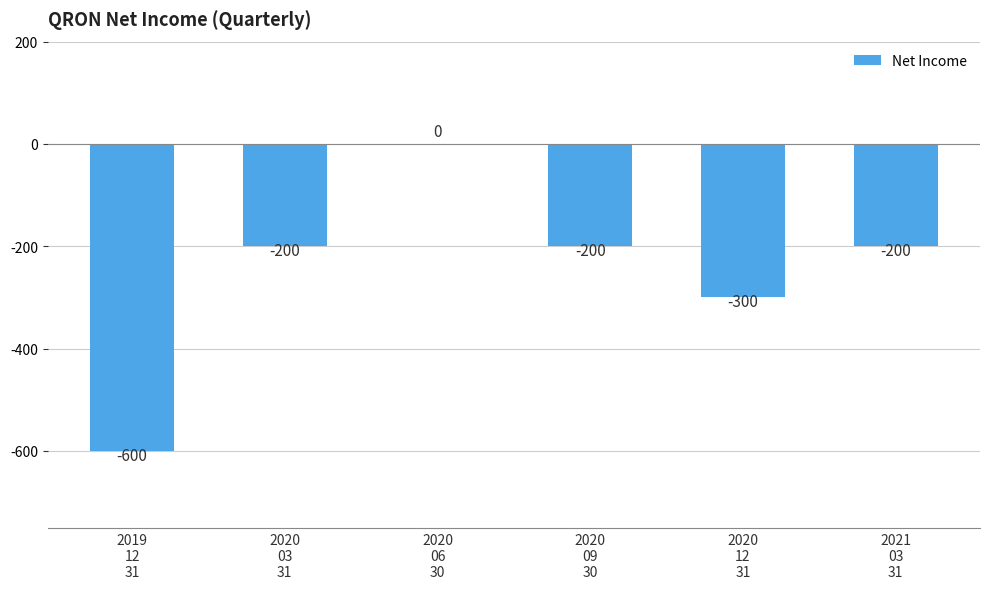

What is the average value?

-250